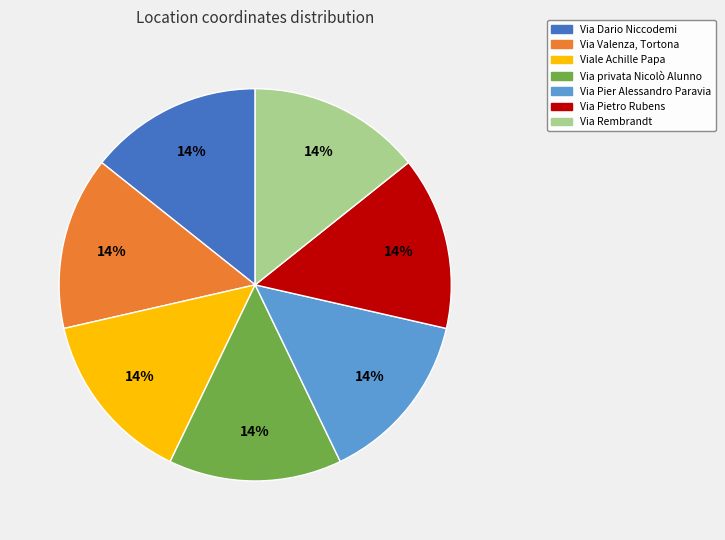

Is there any slice that represents more than half of the pie?

No